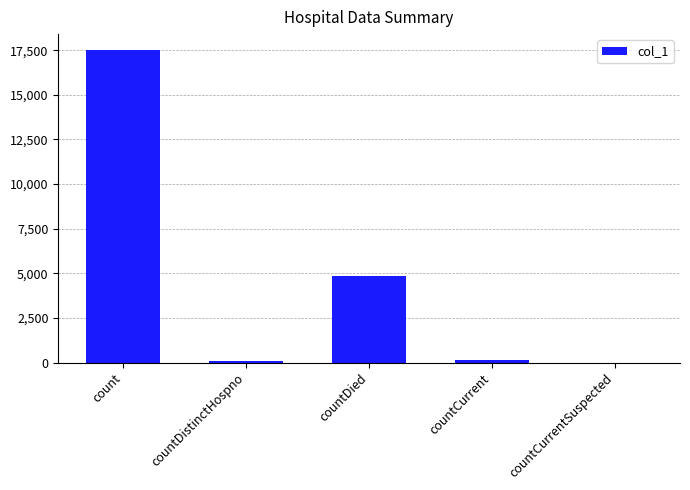

At which label is the value closest to 8764?

countDied